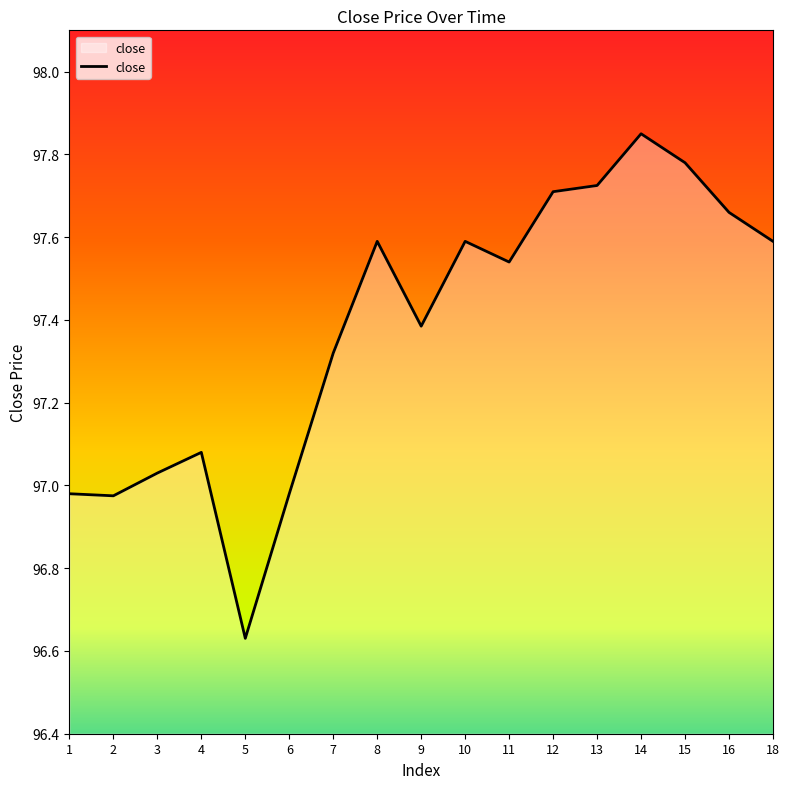

The value at 2 is 157.1. True or false?

False